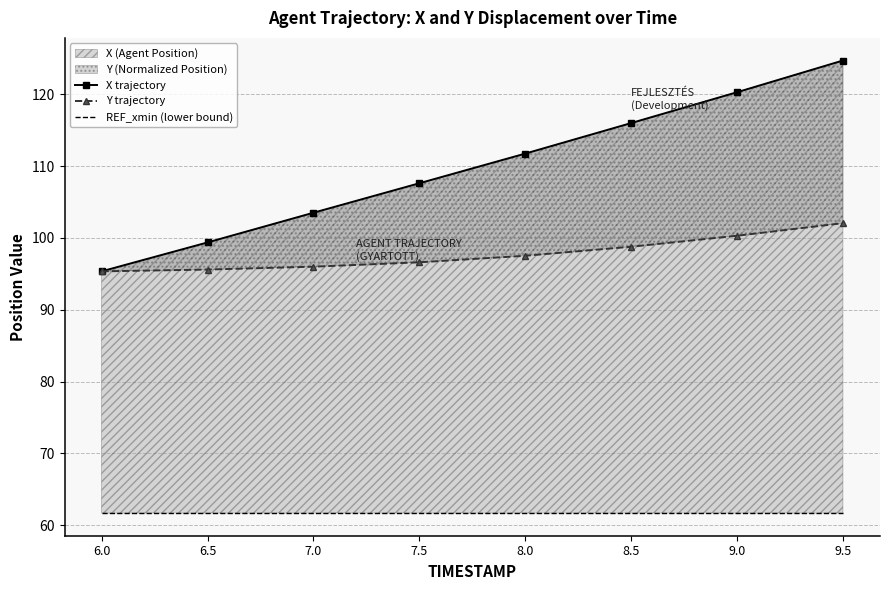

Reading left to right, list all the values displayed in this chart.

X trajectory: 95.3	99.4	103.5	107.6	111.7	116.0	120.3	124.7
Y trajectory: 95.3	95.6	96.0	96.6	97.5	98.8	100.3	102.1
REF_xmin (lower bound): 61.7	61.7	61.7	61.7	61.7	61.7	61.7	61.7